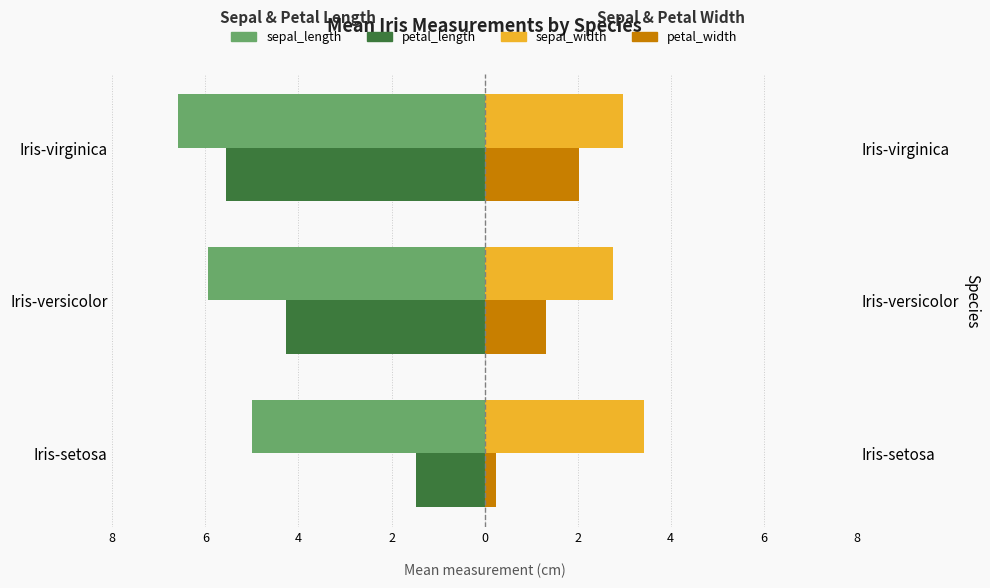

Between Iris-setosa and Iris-versicolor, which series saw the biggest shift?

petal_length